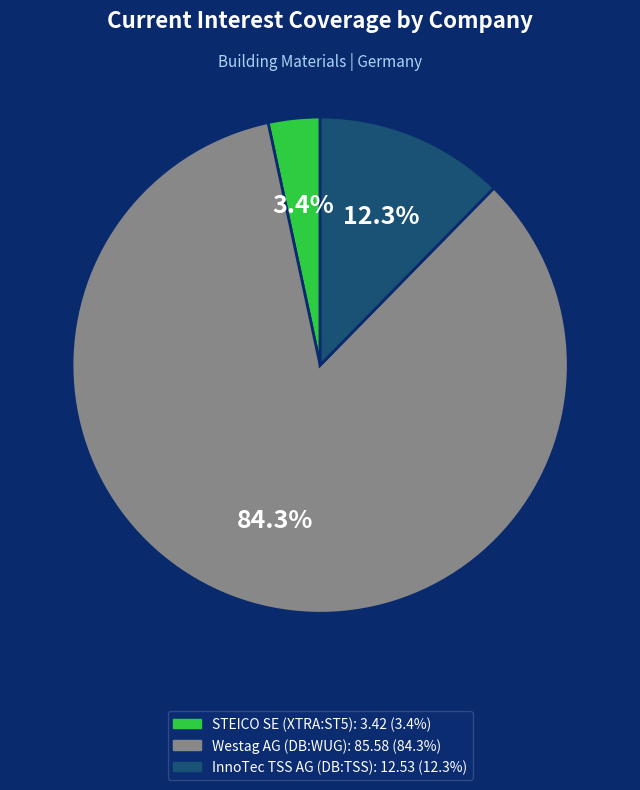

Which slice is the smallest?

STEICO SE (XTRA:ST5)